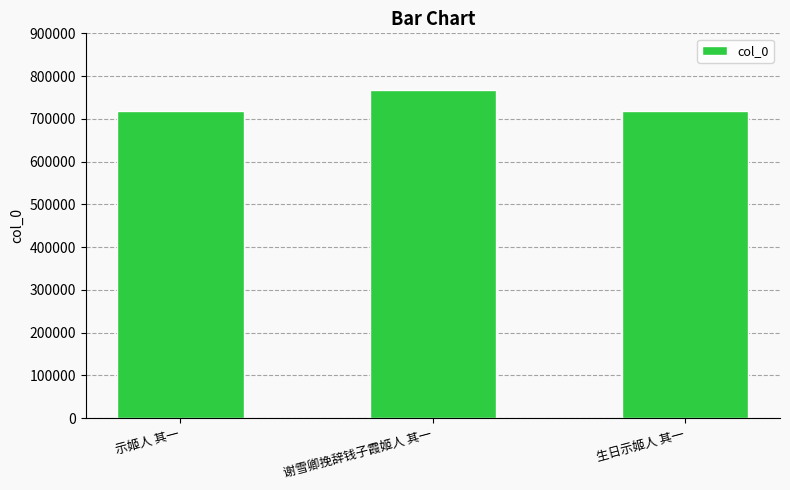

True or false: the data shows 717426 at 生日示姬人 其一.

True